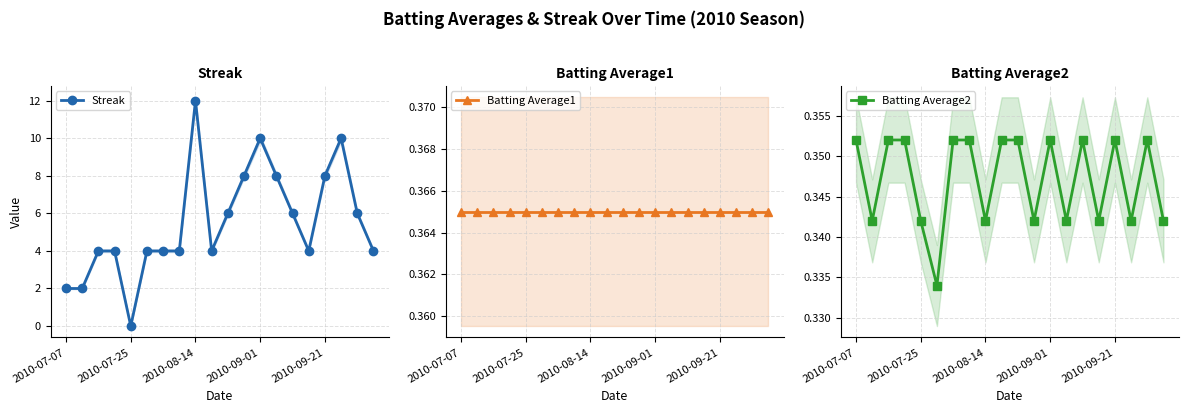

At how many categories does at least one series exceed 4?

9